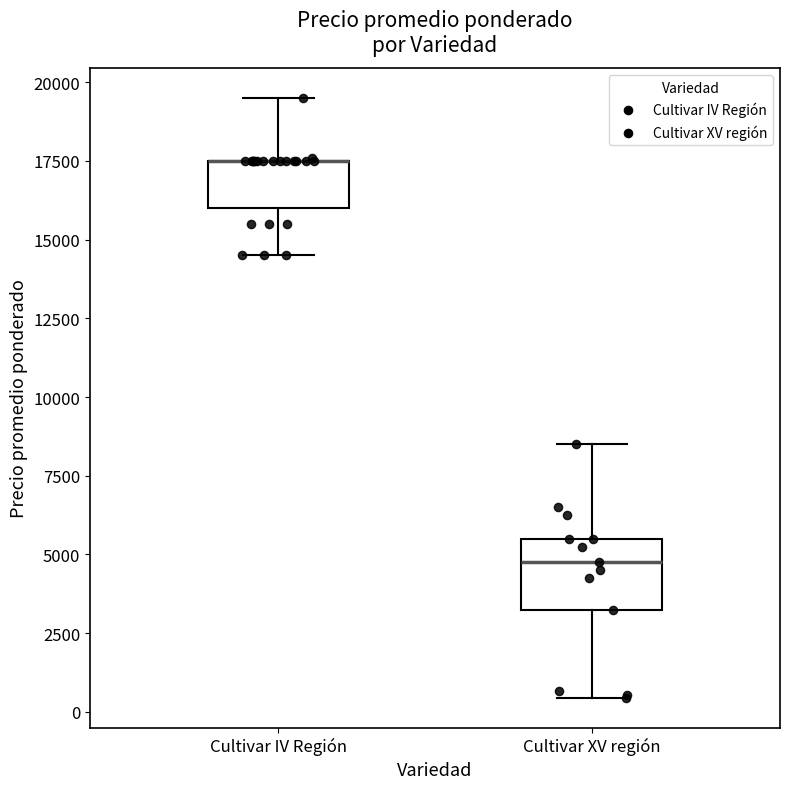

Reading left to right, transcribe this box plot: for each box, give where its median line is, the range the box spans, and where its two whiskers end, as read against the y-axis. The values are not printed on the chart, so give them approximately, as read against the axis.

Cultivar IV Región: median 17500 (drawn on the box's upper edge), box 16000 to 17500, whiskers 14500 to 19500
Cultivar XV región: median 5000, box 3500 to 5500, whiskers 500 to 8500